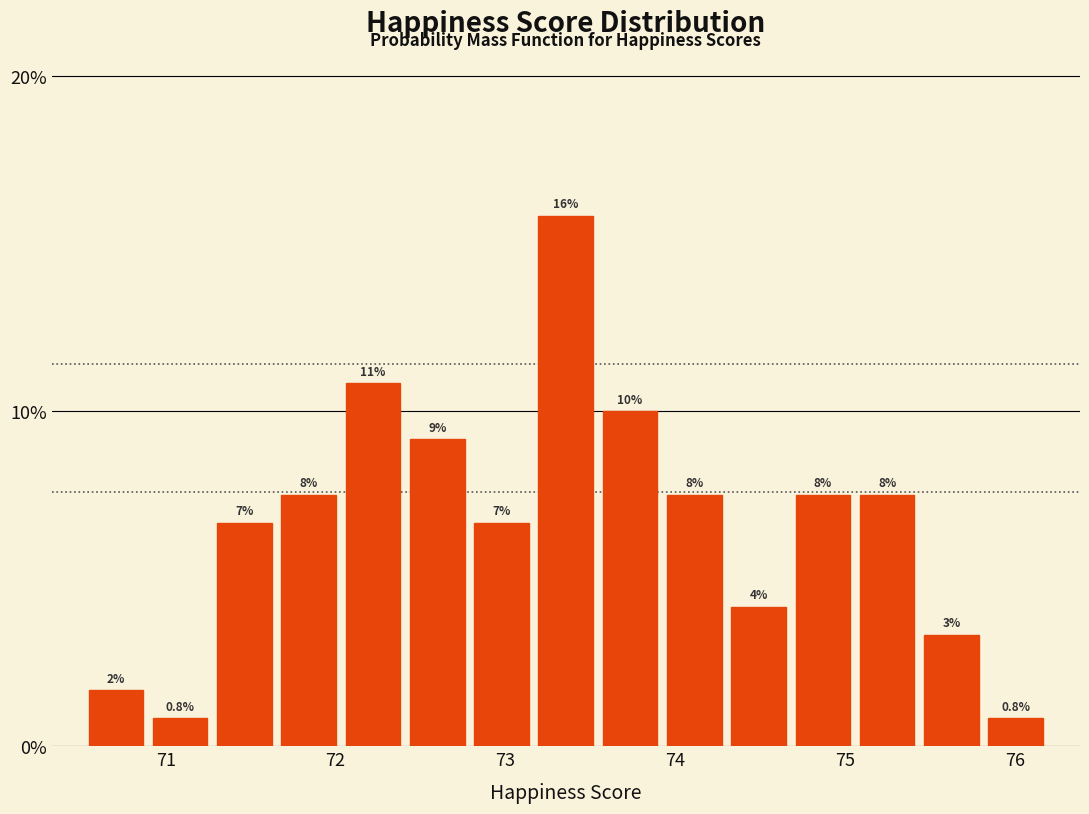

Around what value on the x-axis is the tallest bar? Give the approximate position of its centre, as read against the axis.

73.4